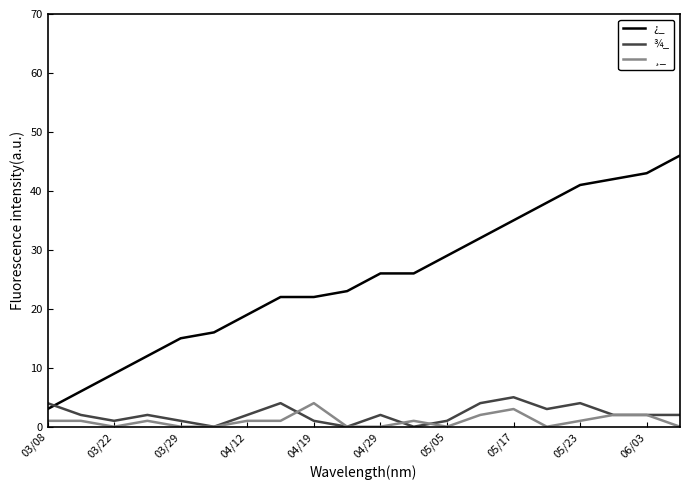

Which series has the largest total across all categories?

¿_